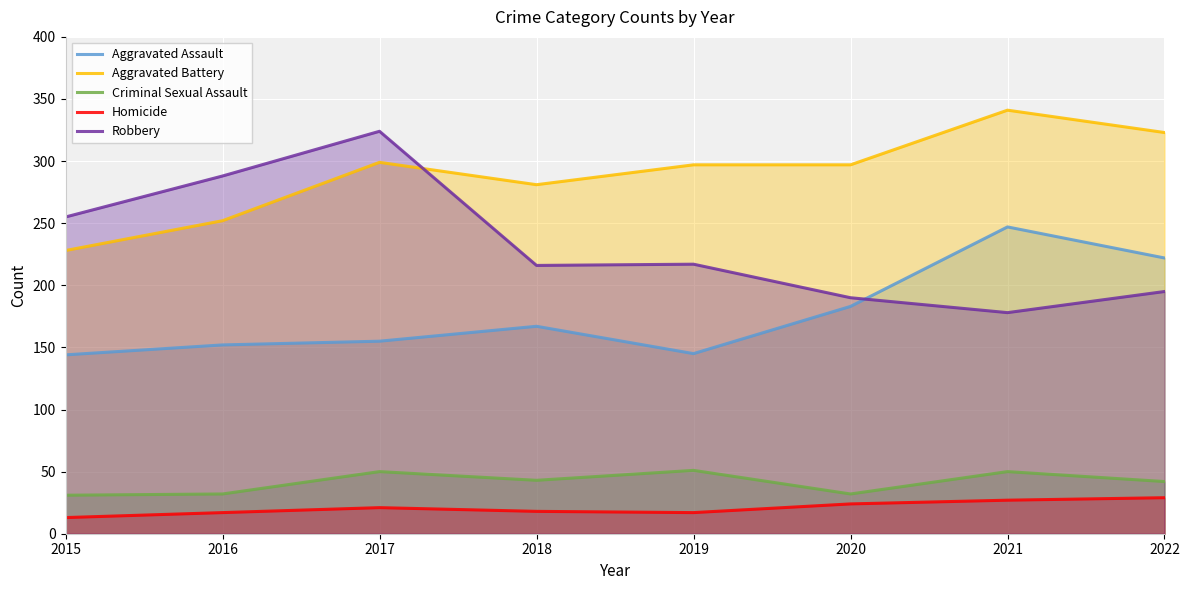

What is the sum of the Criminal Sexual Assault values at 2016 and 2021?

82